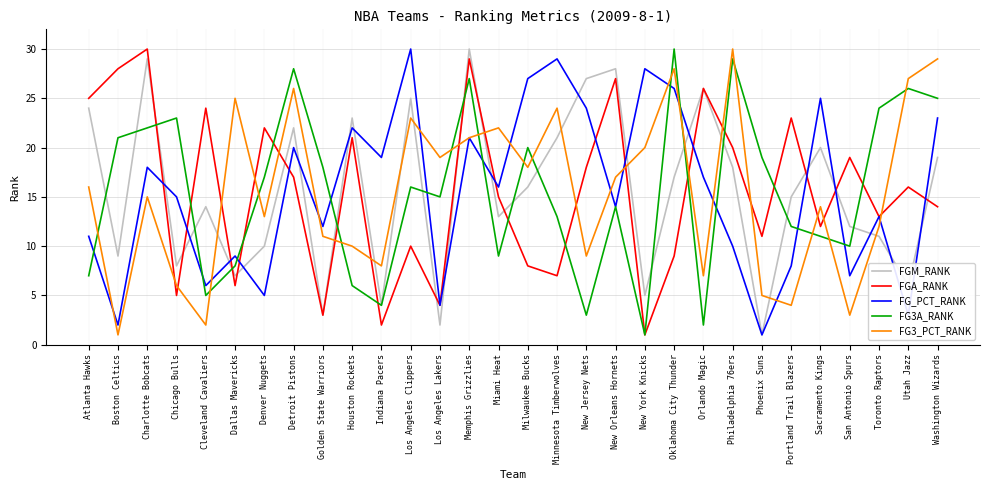

What is the total value across all series at Los Angeles Clippers?

104